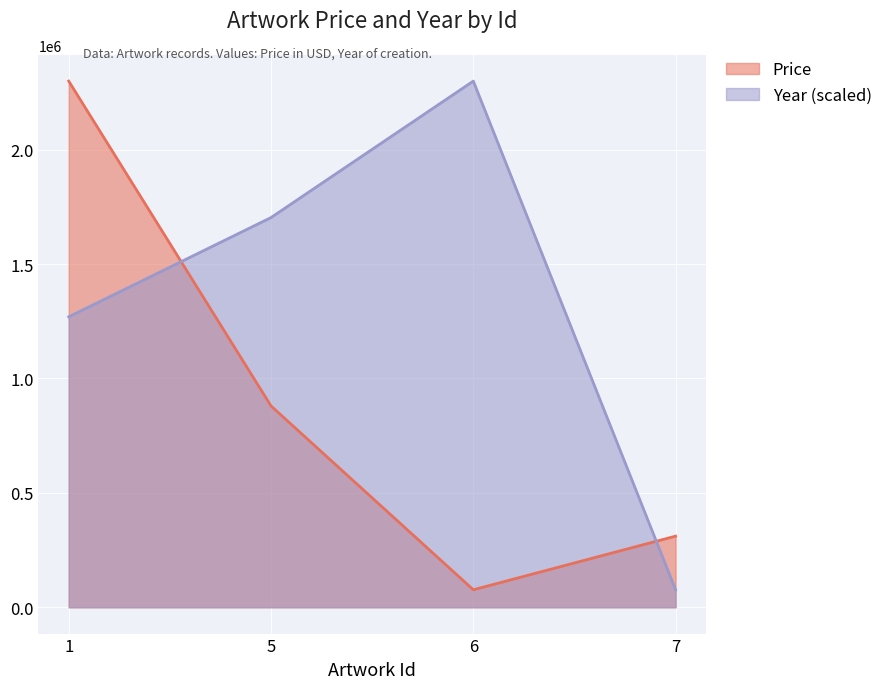

True or false: Year and Price cross at least once.

True